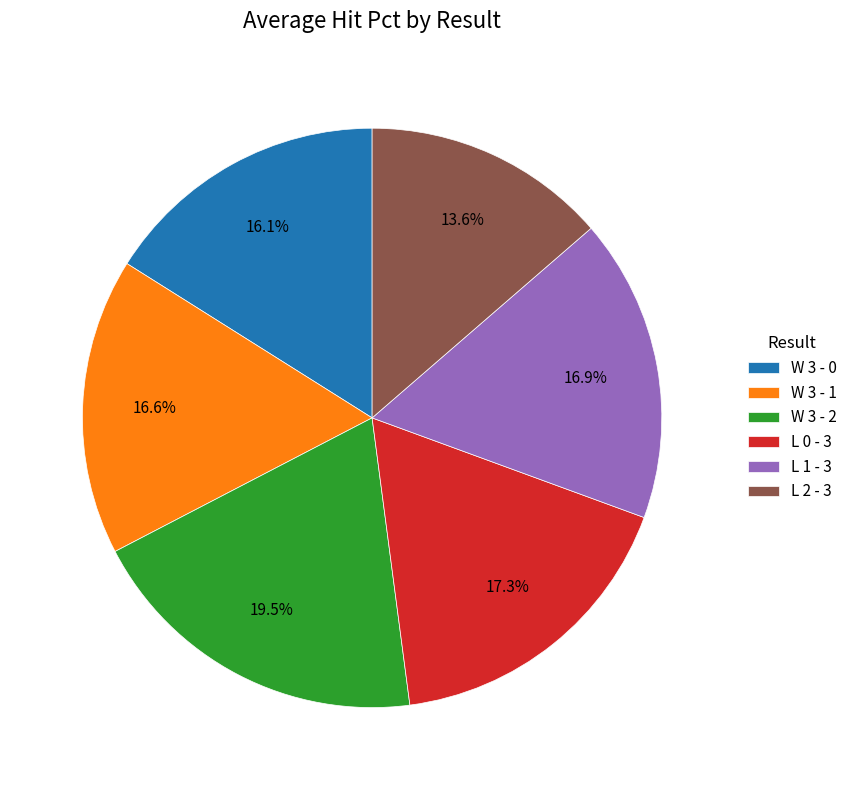

To the nearest percent, what percentage of the pie is L 2 - 3?

14%